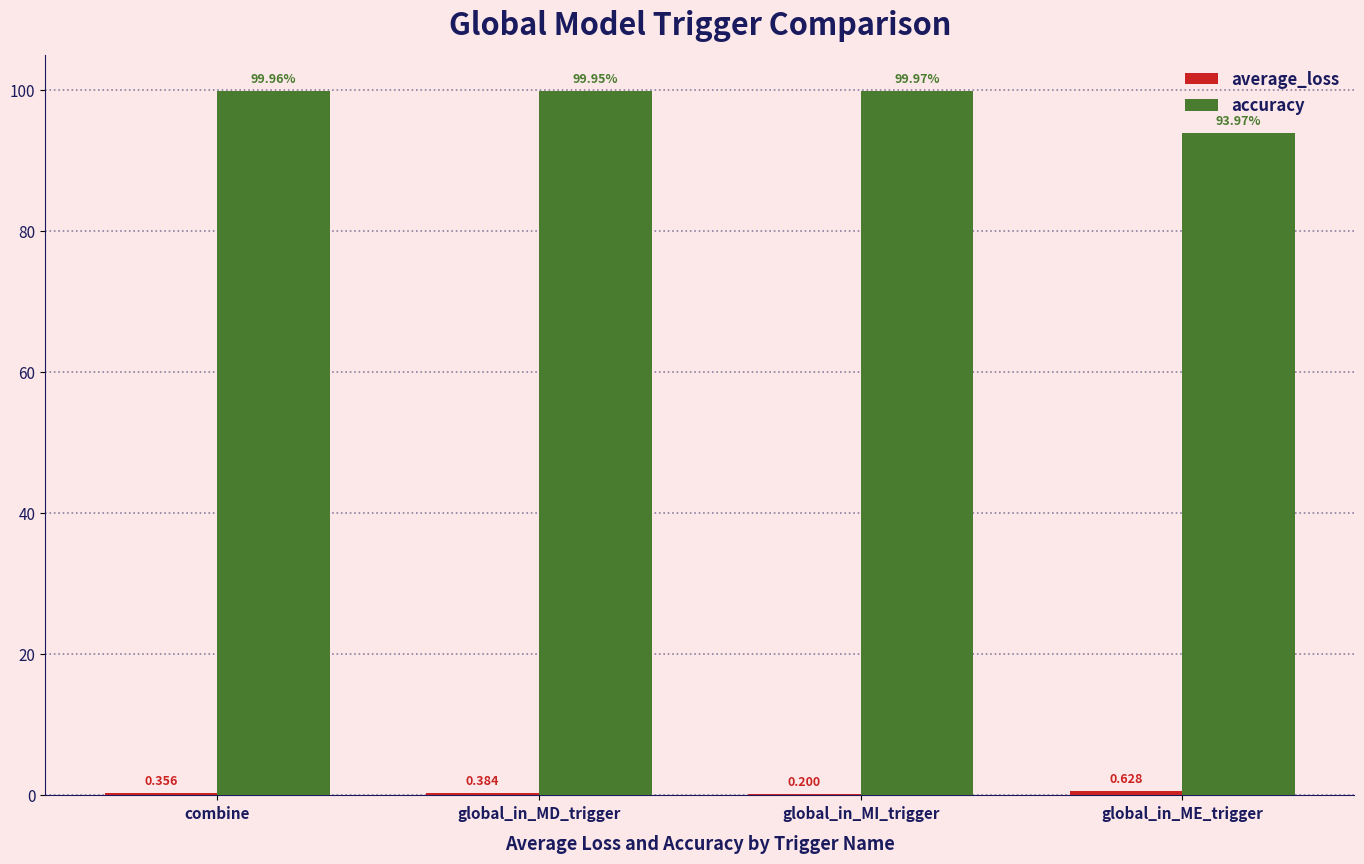

At which category is the sum across all series the highest?

global_in_MD_trigger